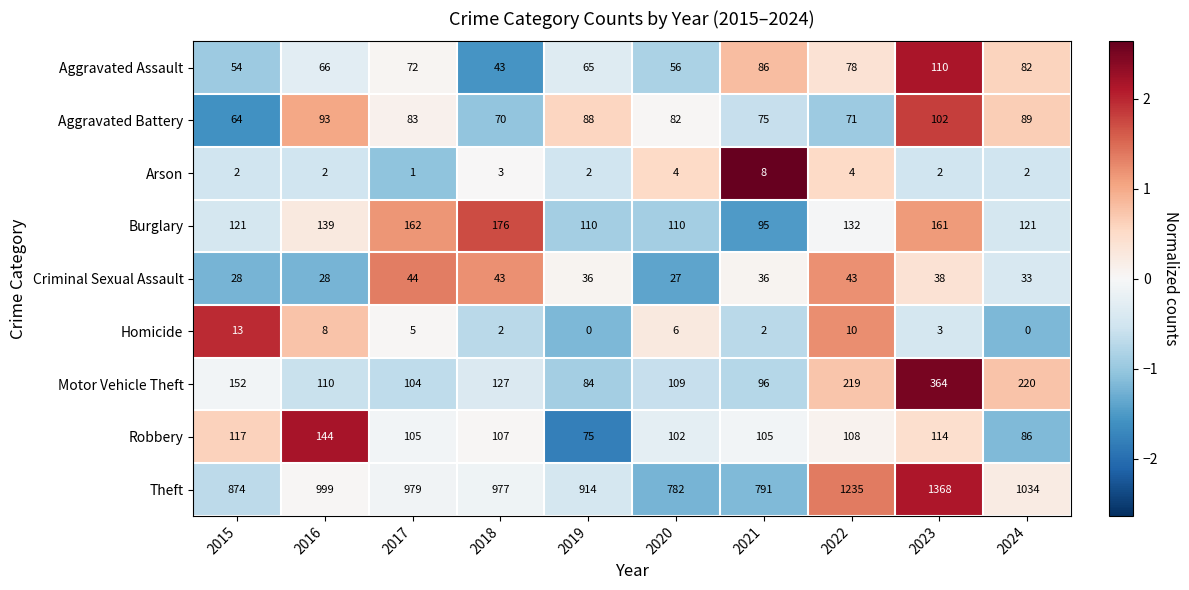

Rank the series by their maximum value, from lowest to highest.

Arson, Homicide, Criminal Sexual Assault, Aggravated Battery, Aggravated Assault, Robbery, Burglary, Motor Vehicle Theft, Theft